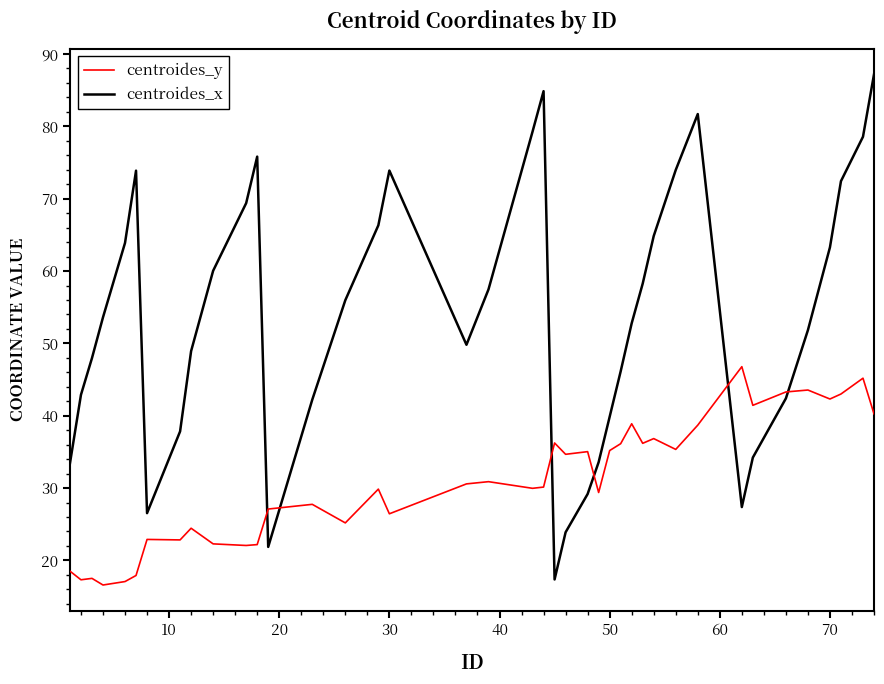

List the series in order of their peak value, lowest first.

centroides_y, centroides_x